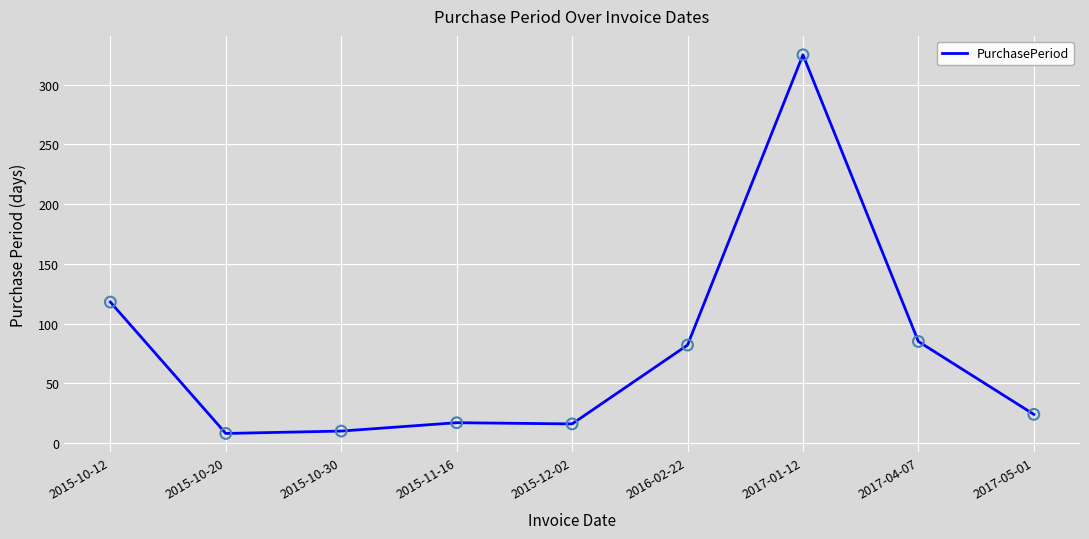

Between 2016-02-22 and 2017-05-01, which is larger?

2016-02-22